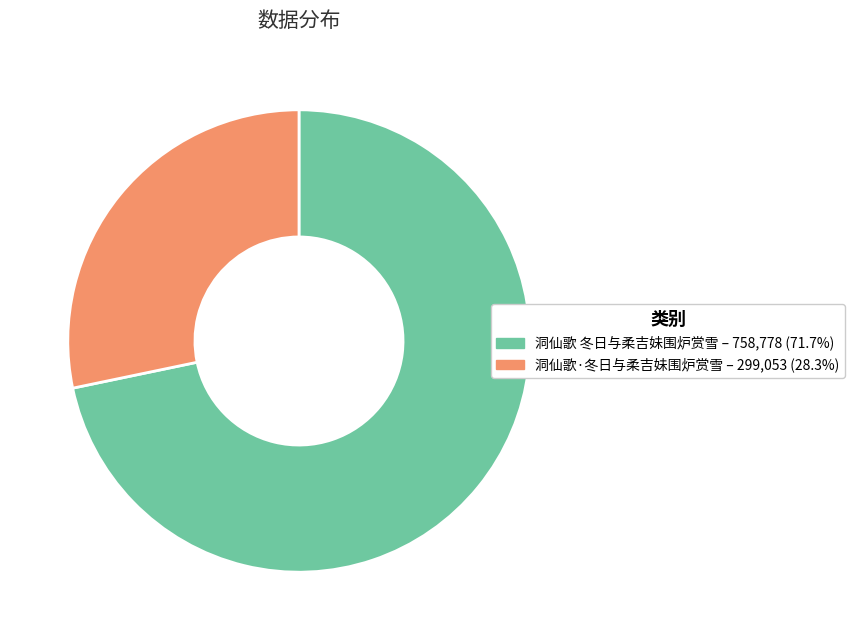

How many slices are in this pie chart?

2